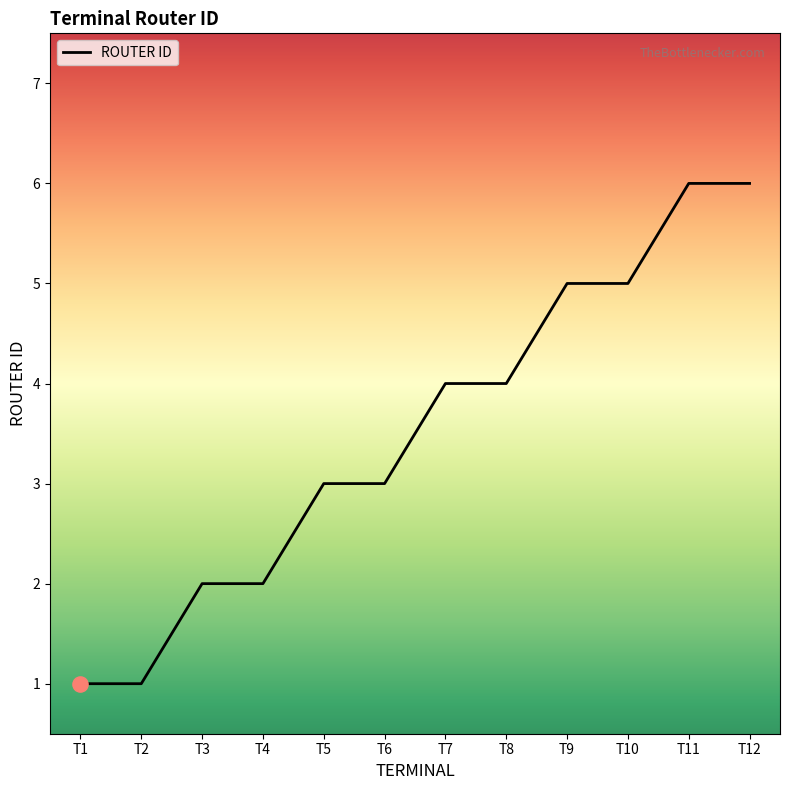

What is the change in value from T3 to T12?

+4